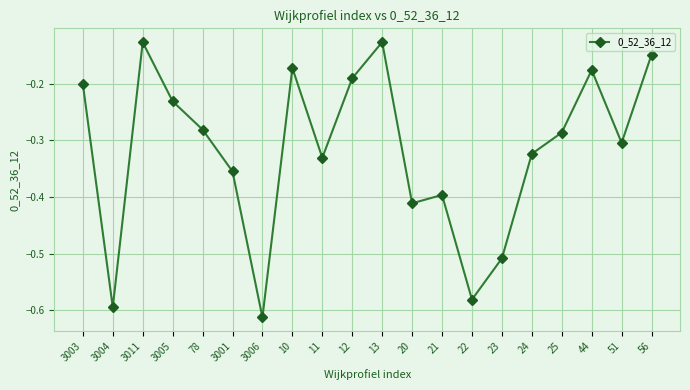

What is the label of the 1st point from the right?

56